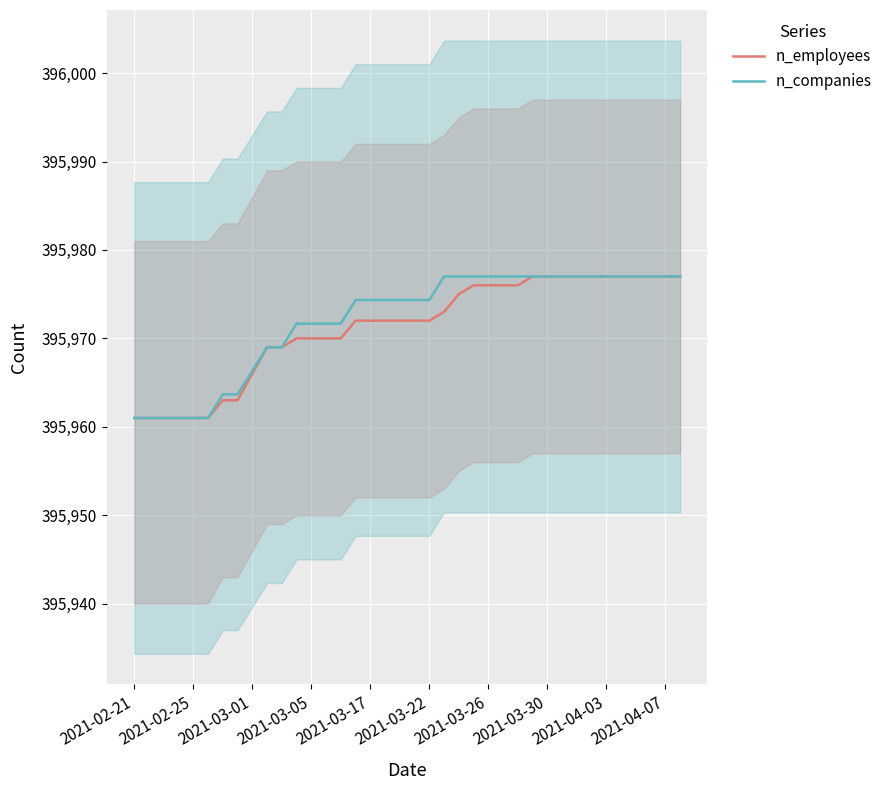

How many distinct data groups are displayed?

2